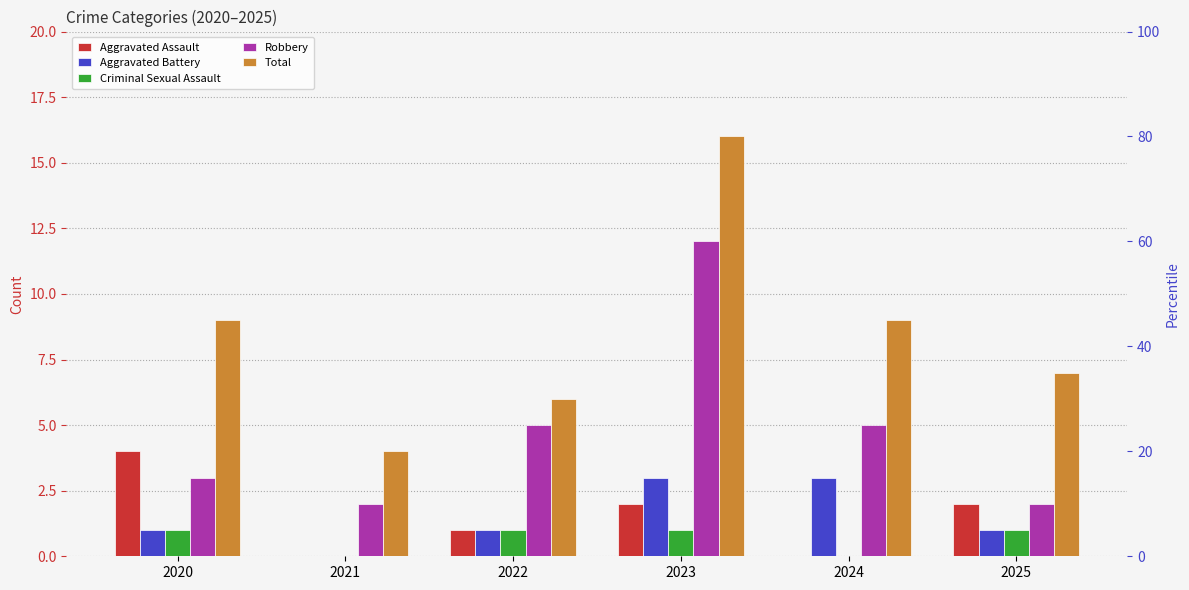

Is the value of Total at 2024 greater than the value of Criminal Sexual Assault at 2025?

Yes